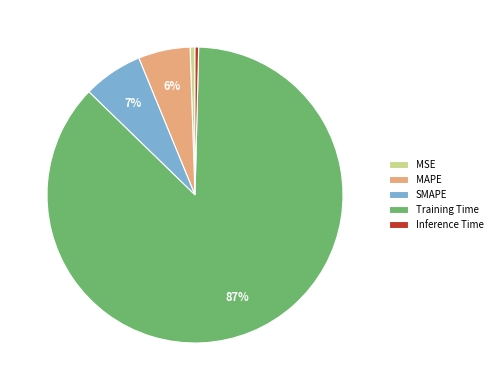

Count the number of slices in the pie.

5